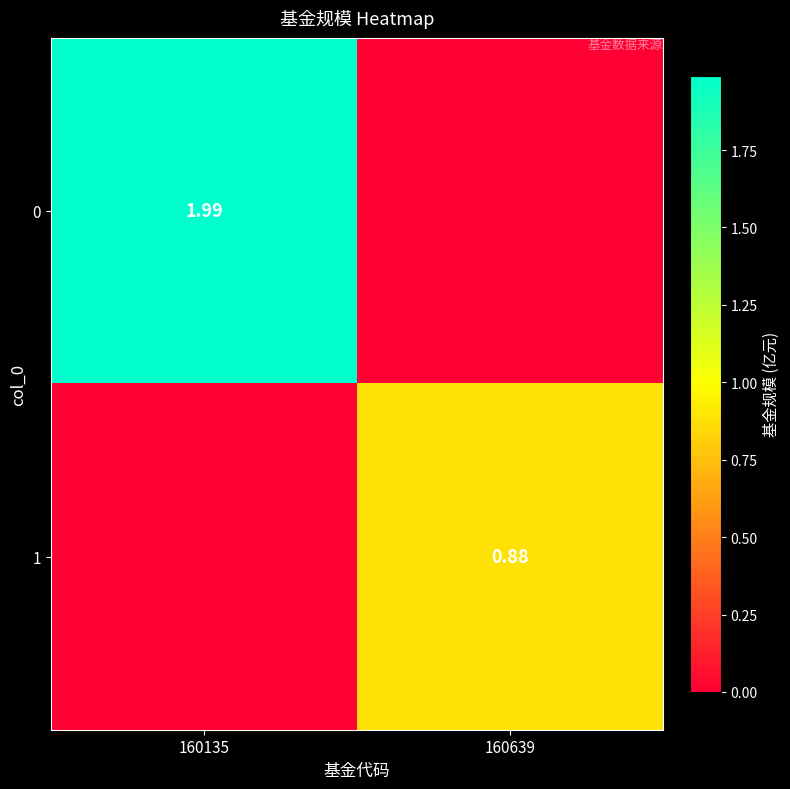

List the series in order of their overall mean, lowest first.

1, 0